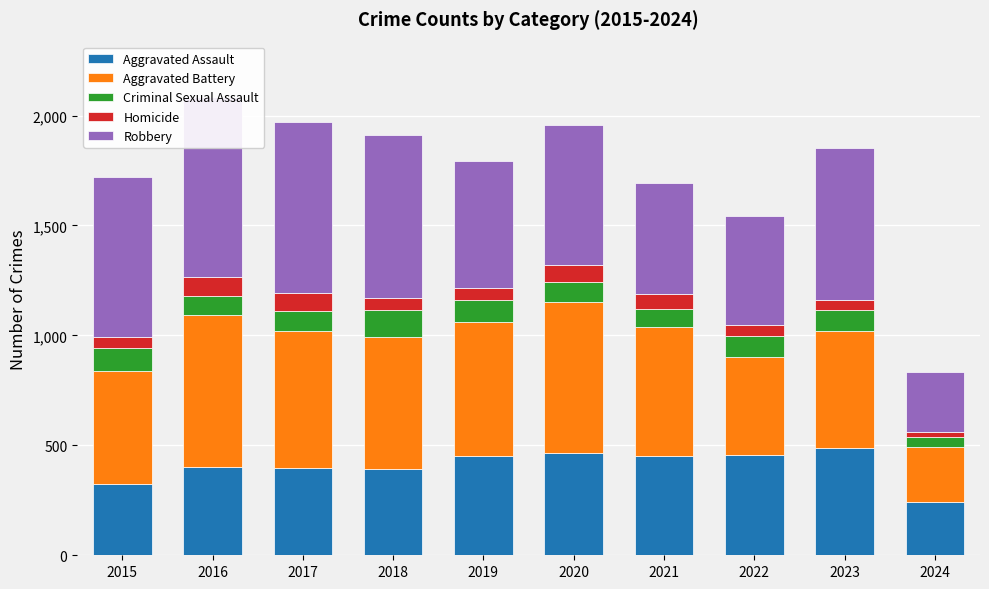

What is the sum of all Aggravated Battery values?

5535